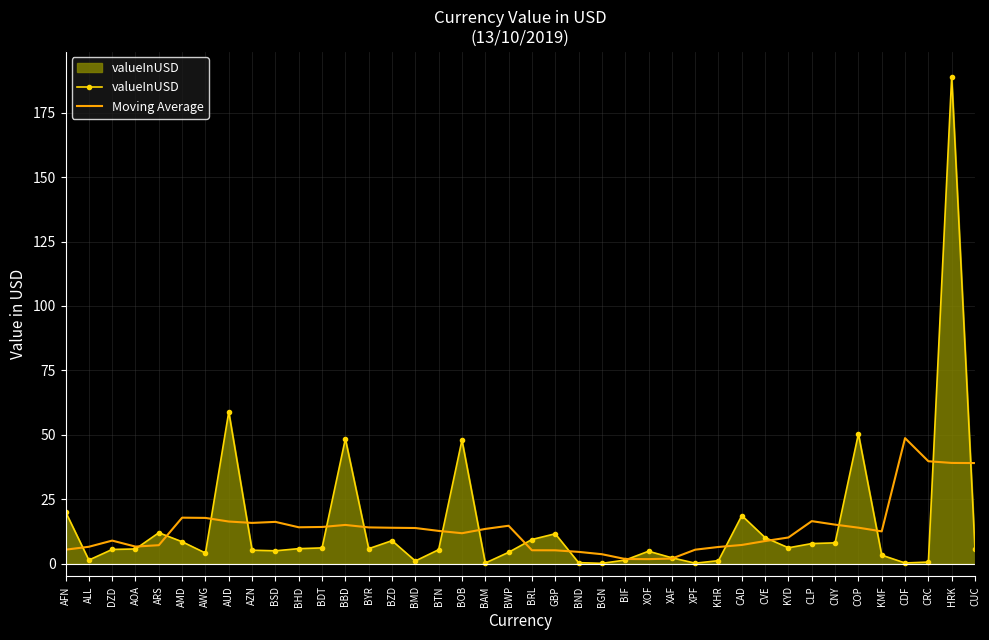

Count the number of categories in the chart.

40